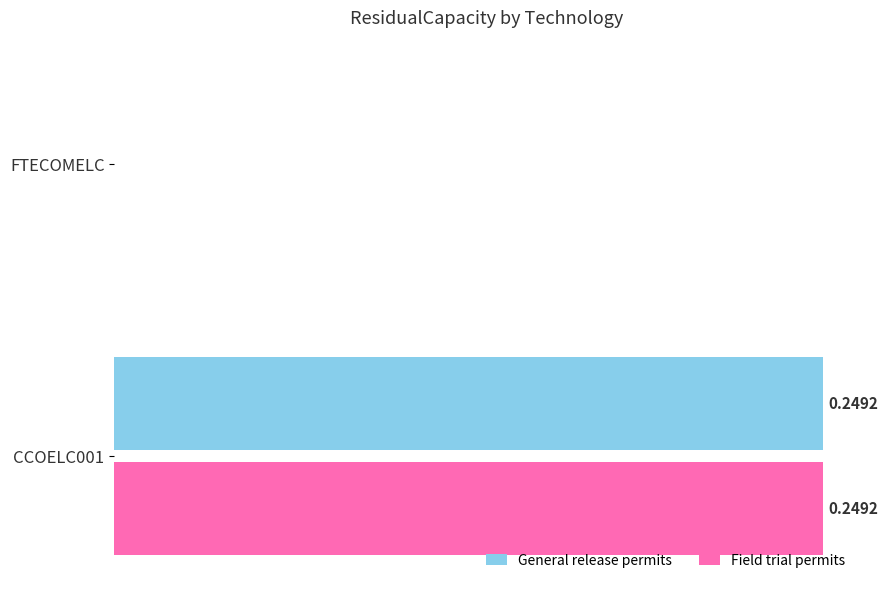

Is the value of General release permits at CCOELC001 greater than the value of Field trial permits at FTECOMELC?

Yes